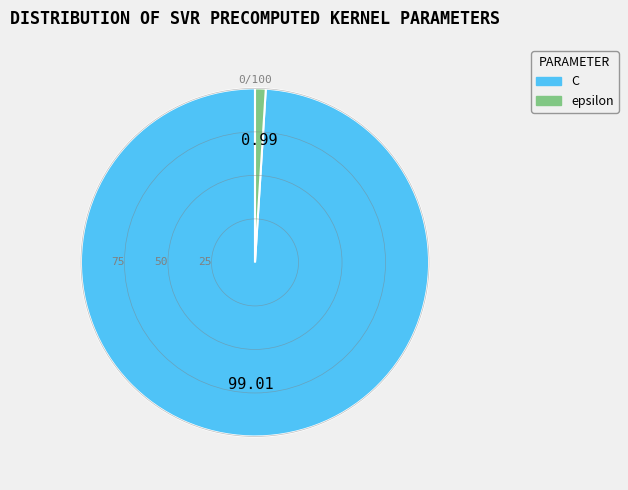

How many slices are in this pie chart?

2